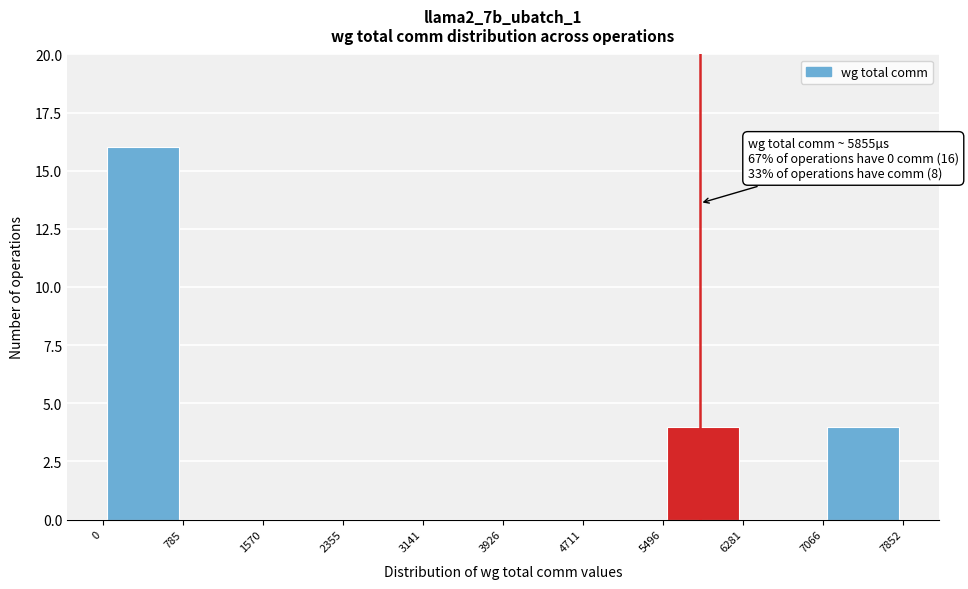

Which range on the x-axis has the tallest bar?

0 to 785